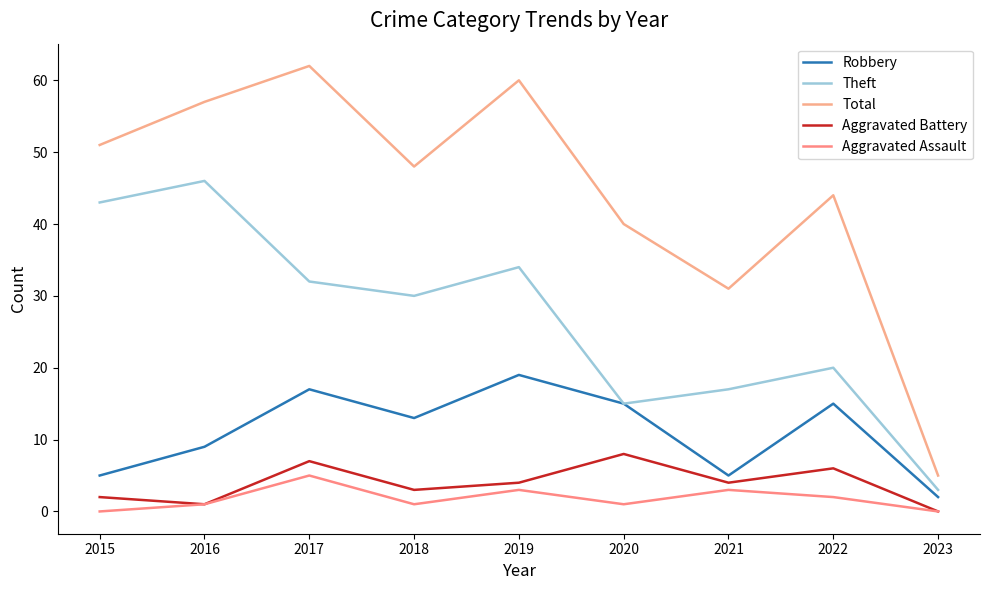

What is the maximum value for Total?

62